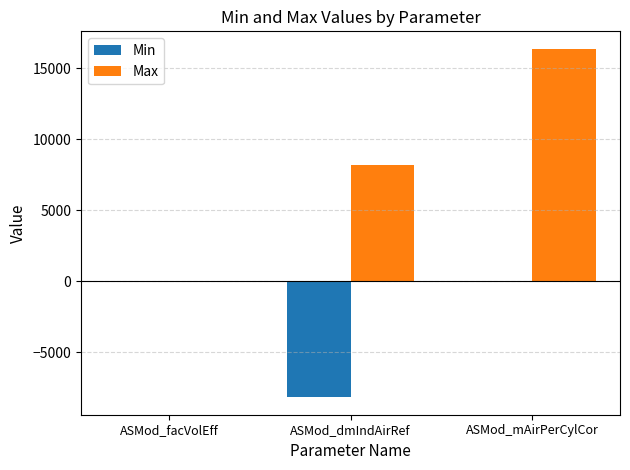

What is the sum of all Max values?

24578.0